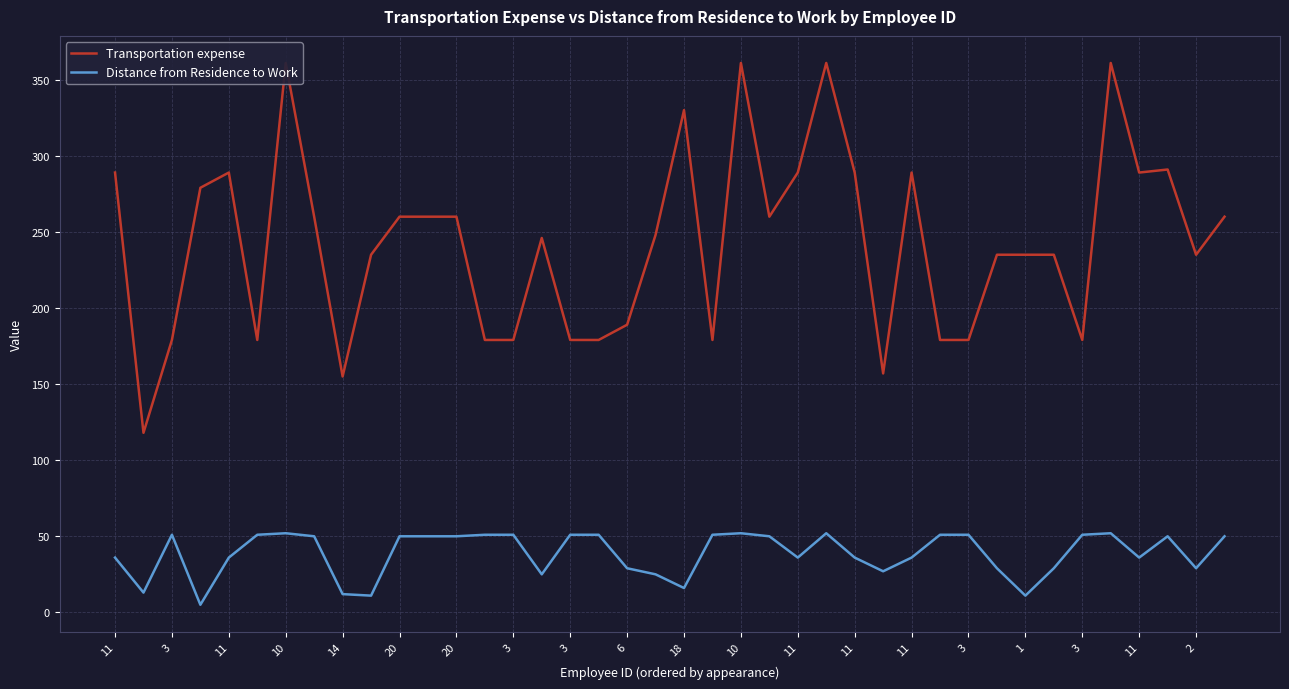

What is the label of the 3rd point from the right?

37